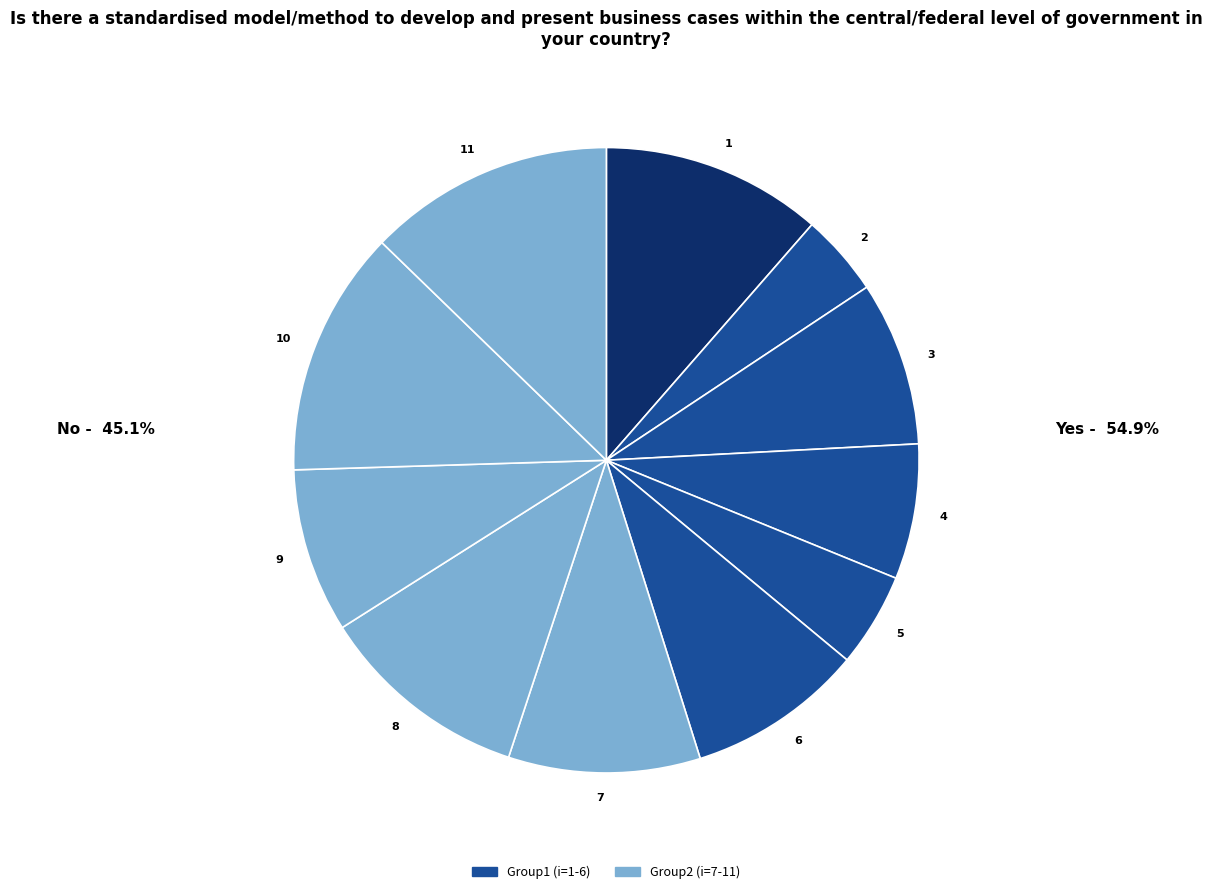

Is 7 the majority of the pie?

No